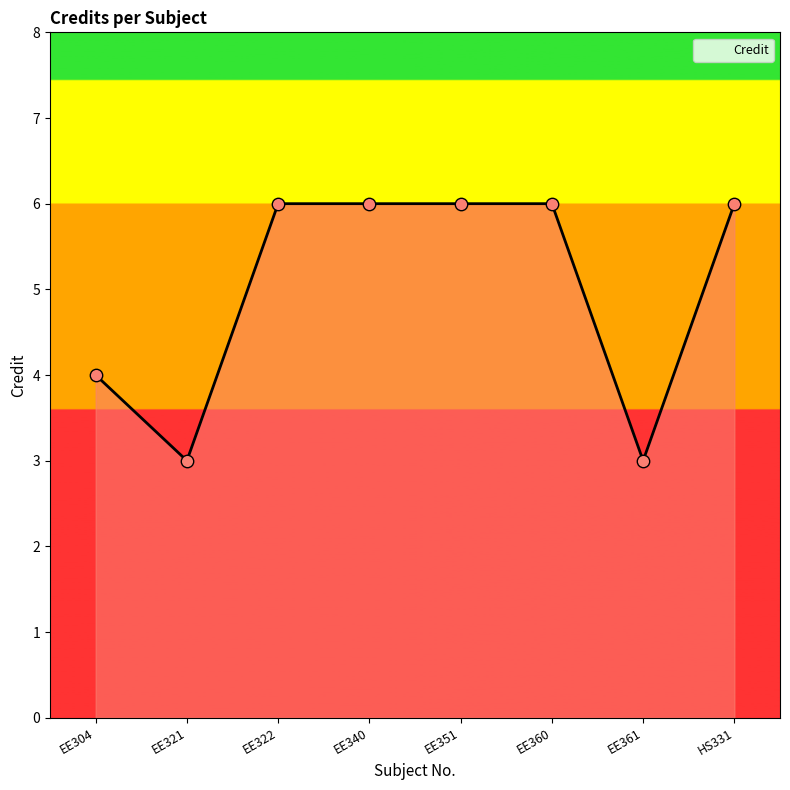

What is the ratio of the value at HS331 to the value at EE351?

1.0